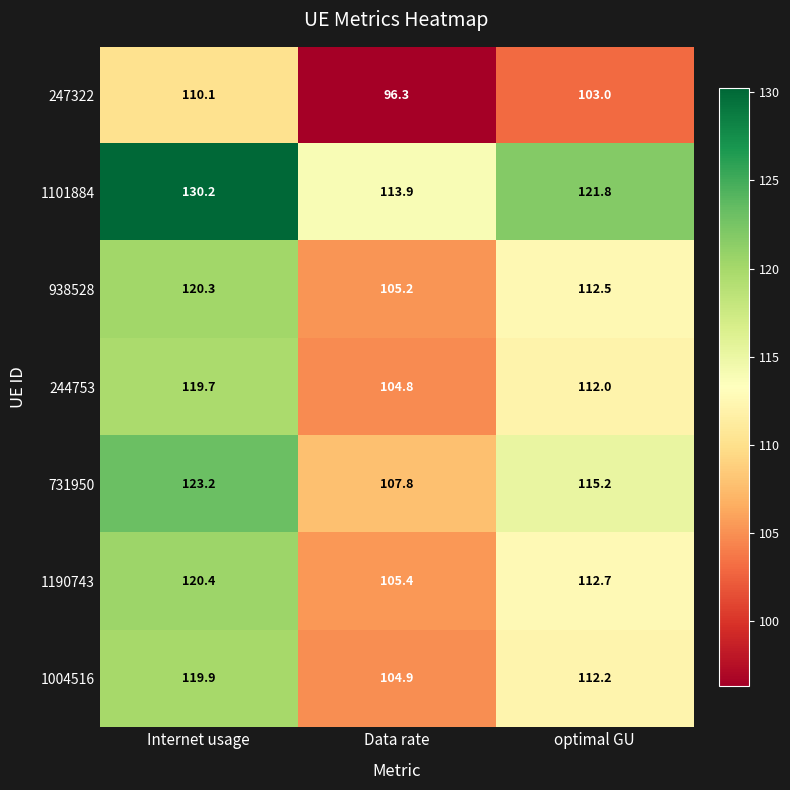

True or false: 1004516 has a value of 119.9 at Internet usage.

True